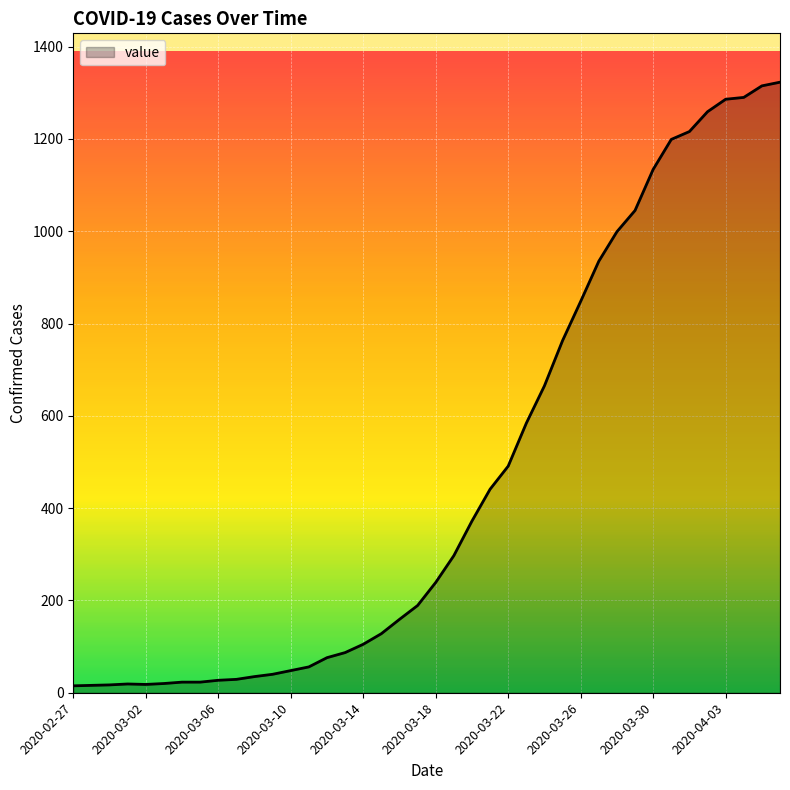

What is the average value?

471